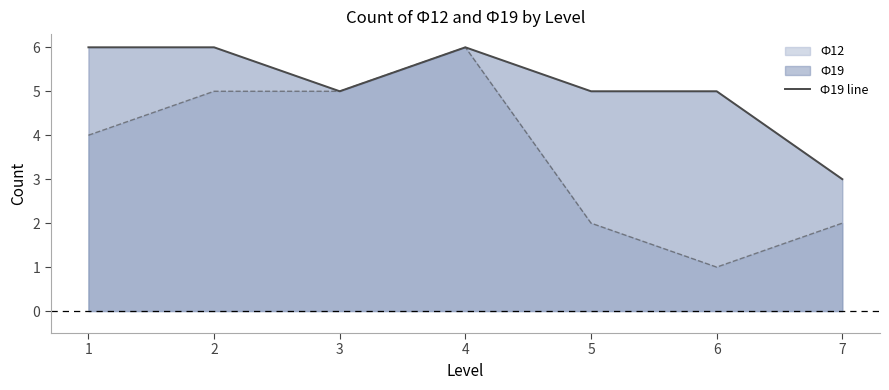

What is the value of the 2nd point from the left?

6